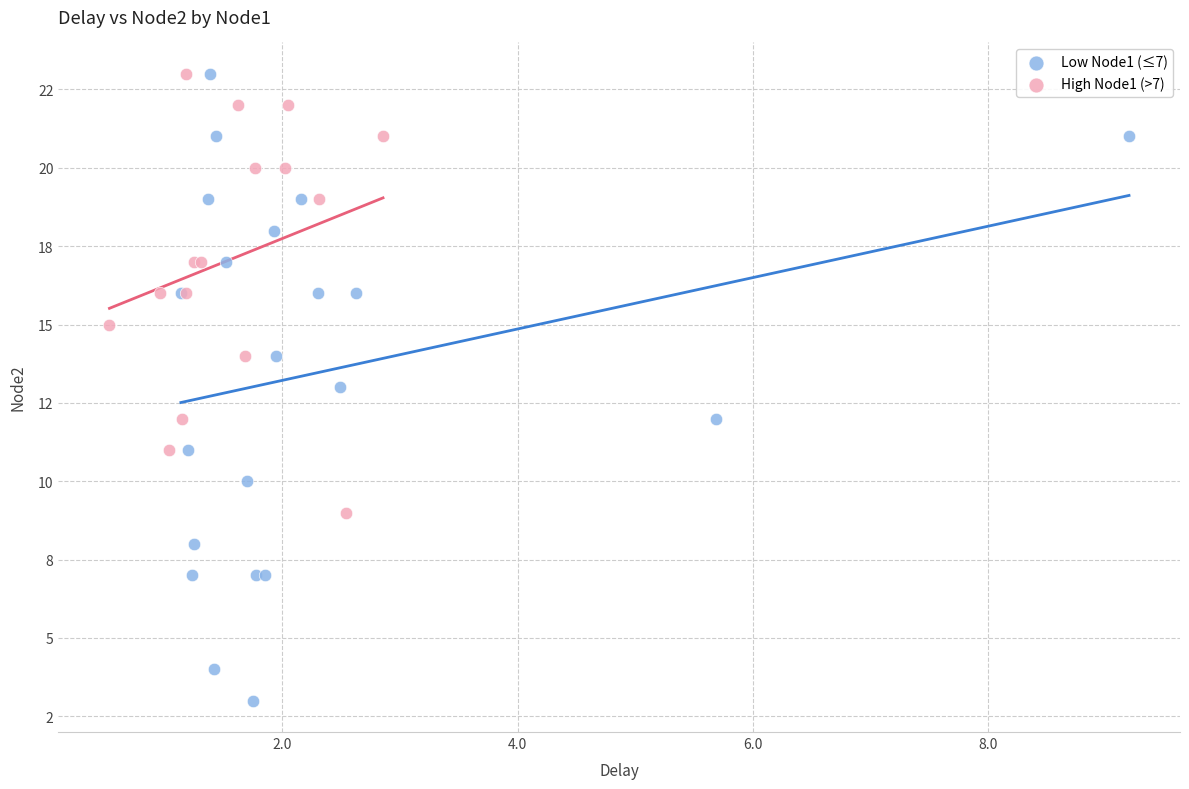

What are all the series names shown in the legend?

Low Node1 (≤7), High Node1 (>7)